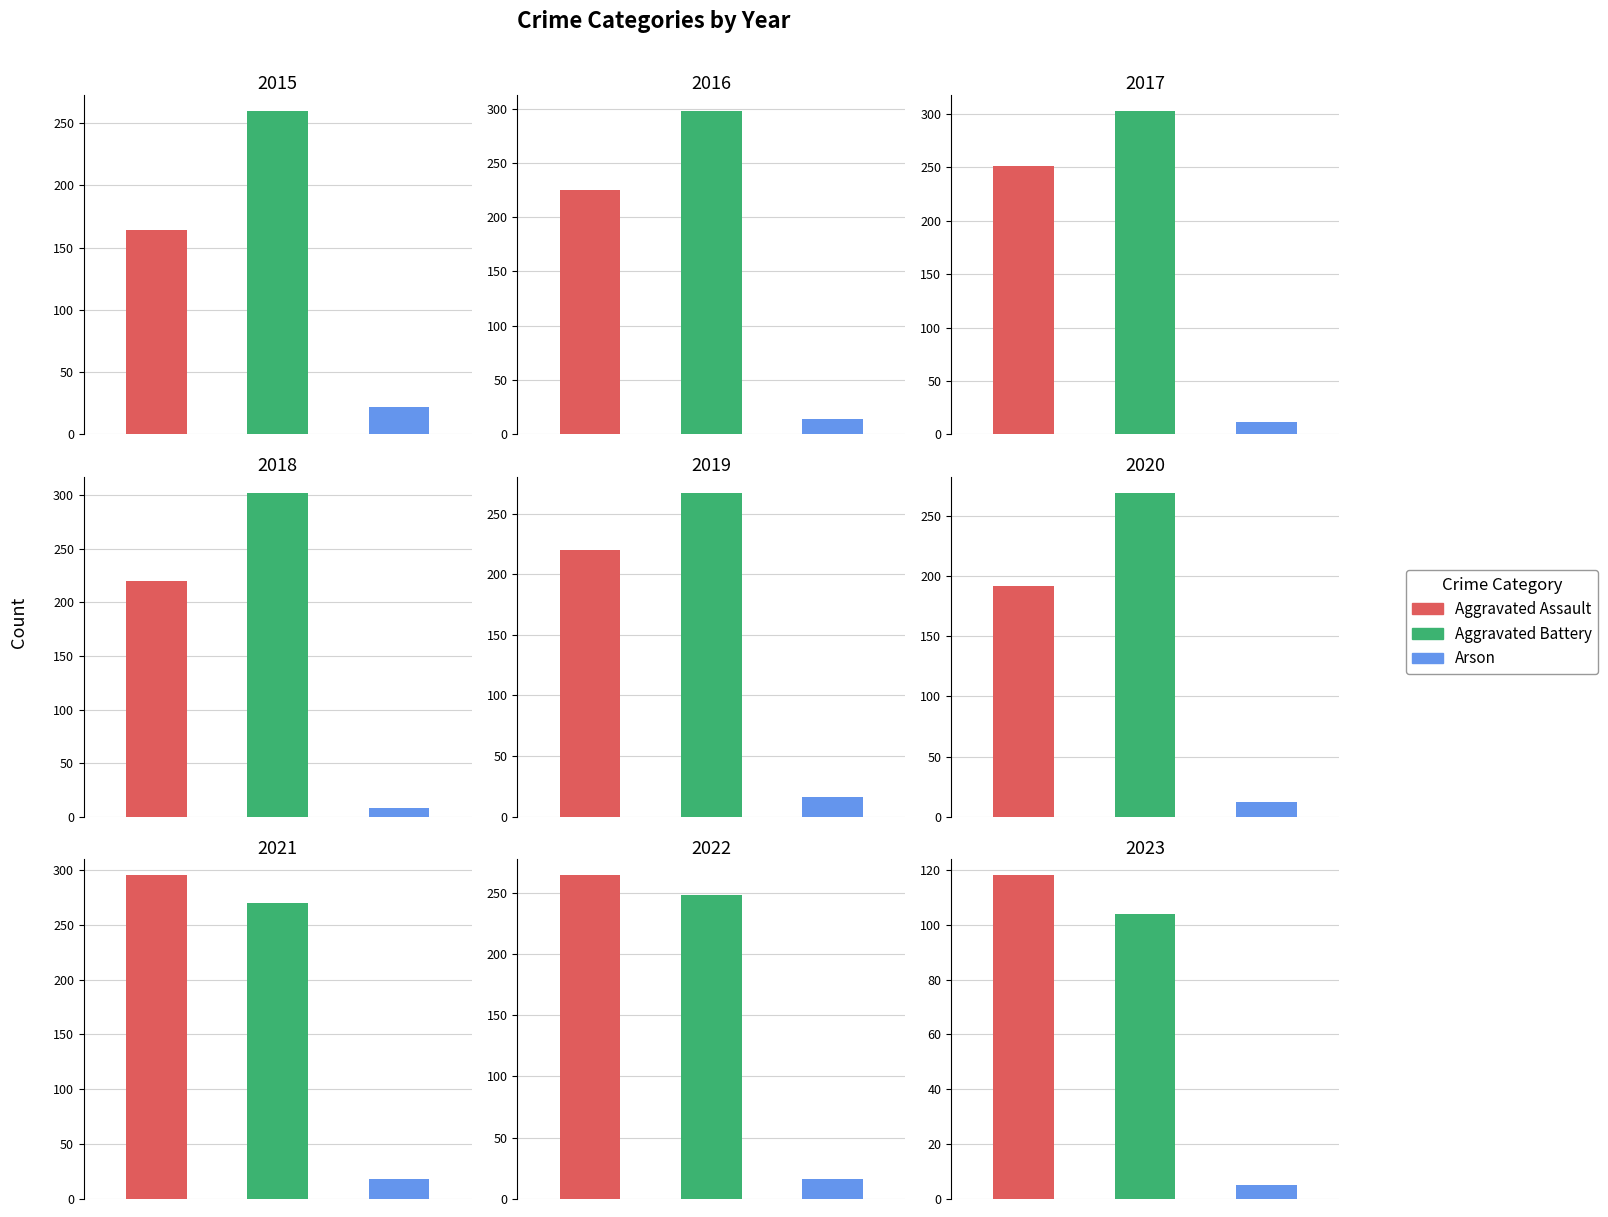

Rank the series by their maximum value, from lowest to highest.

Arson, Aggravated Assault, Aggravated Battery